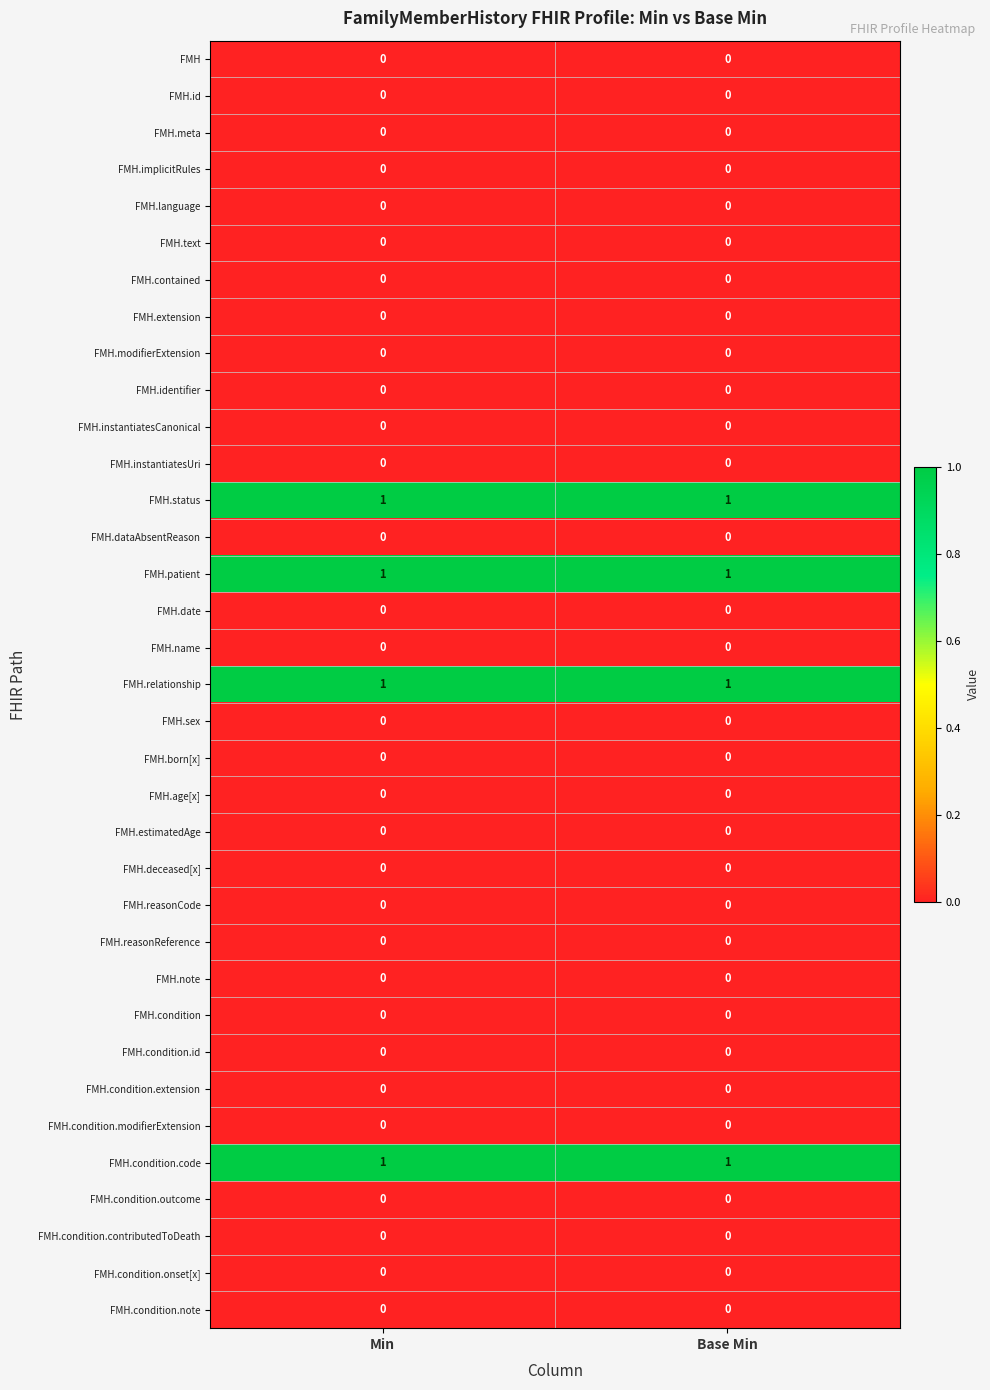

How many categories are shown in the chart?

2